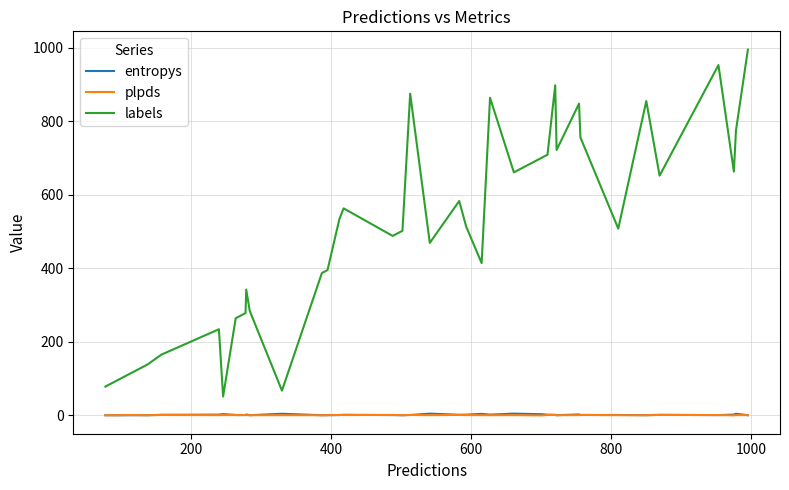

True or false: labels and entropys intersect in this chart.

False